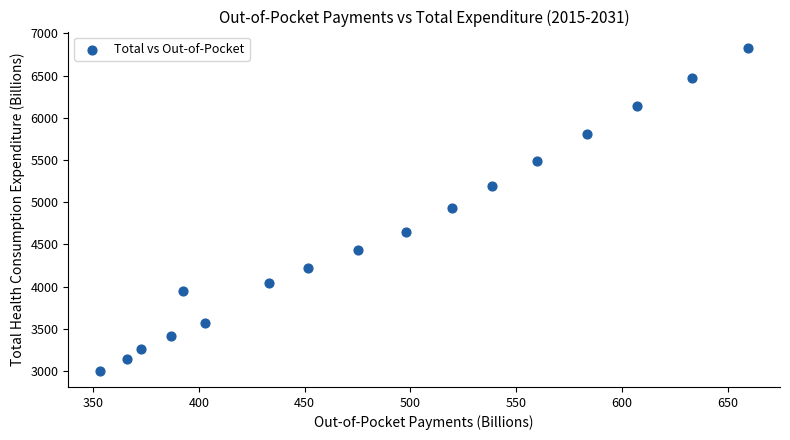

What is the range of X values (max minus min)?

305.8